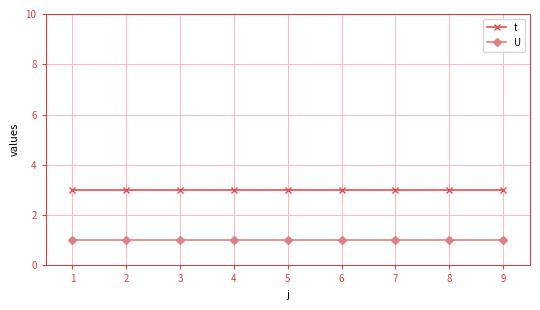

At 8, list the series in order from smallest to largest.

U, t